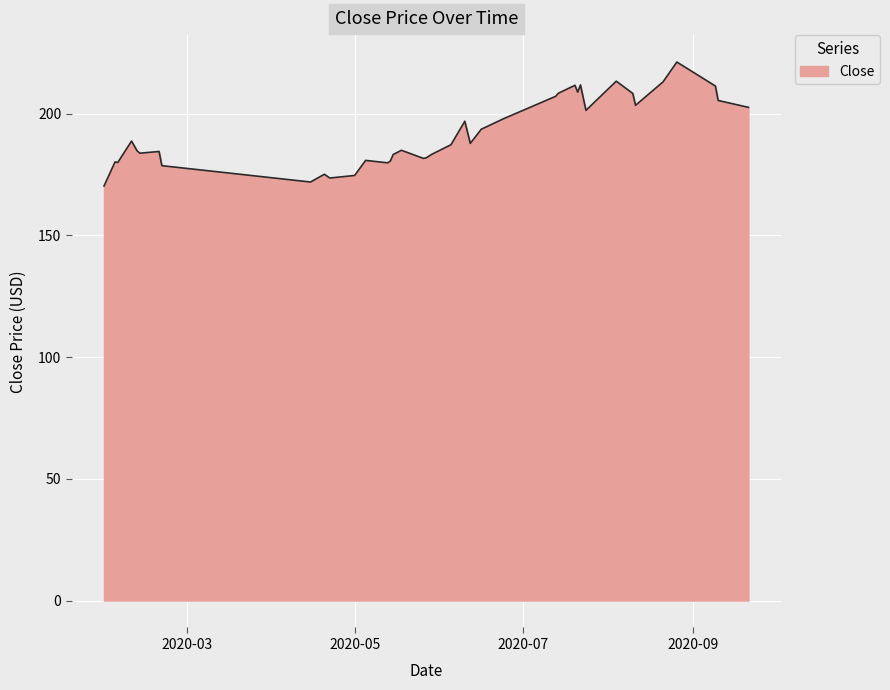

What is the minimum value shown in the chart?

170.2